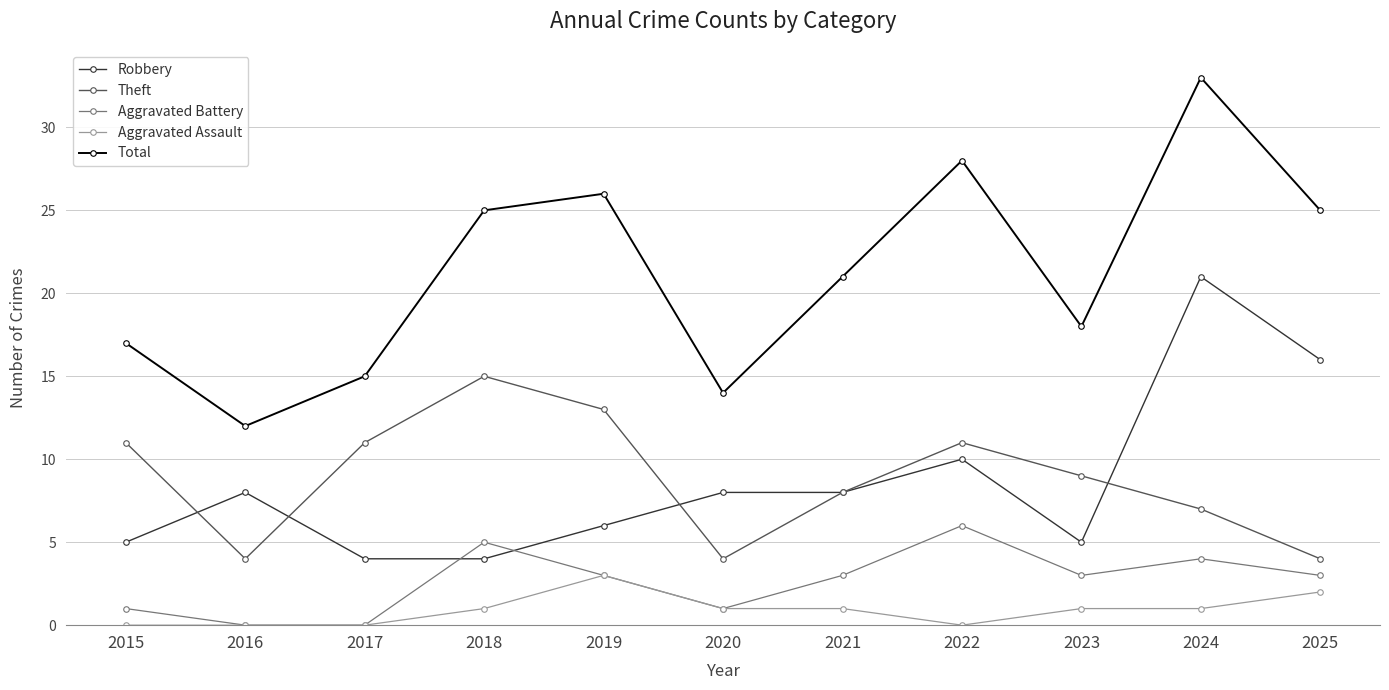

Between 2018 and 2024, which series saw the biggest shift?

Robbery